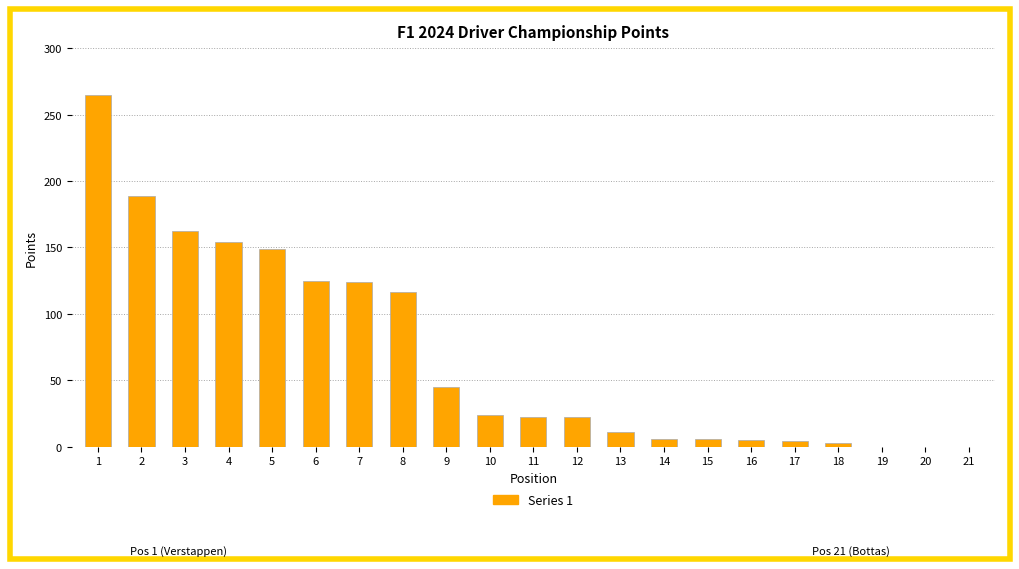

What is the change in value from 11 to 21?

-22